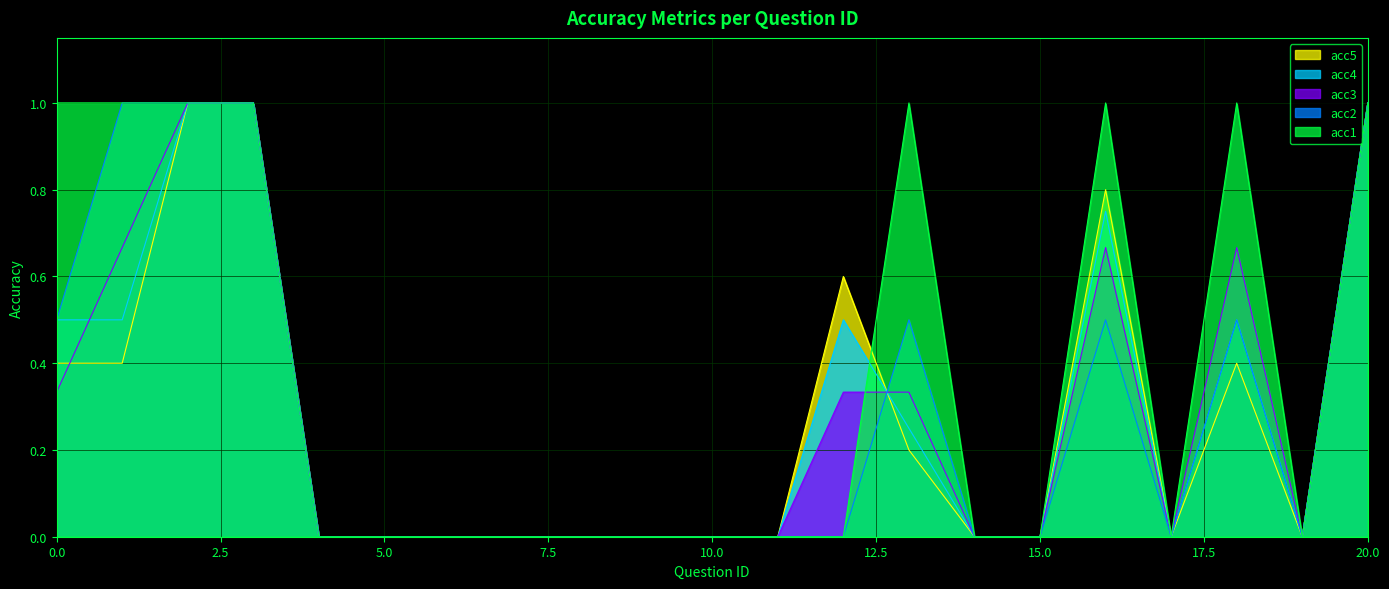

List the labels in order of acc4 value, smallest first.

4, 5, 6, 7, 8, 9, 10, 11, 14, 15, 17, 19, 13, 0, 1, 12, 18, 16, 2, 3, 20